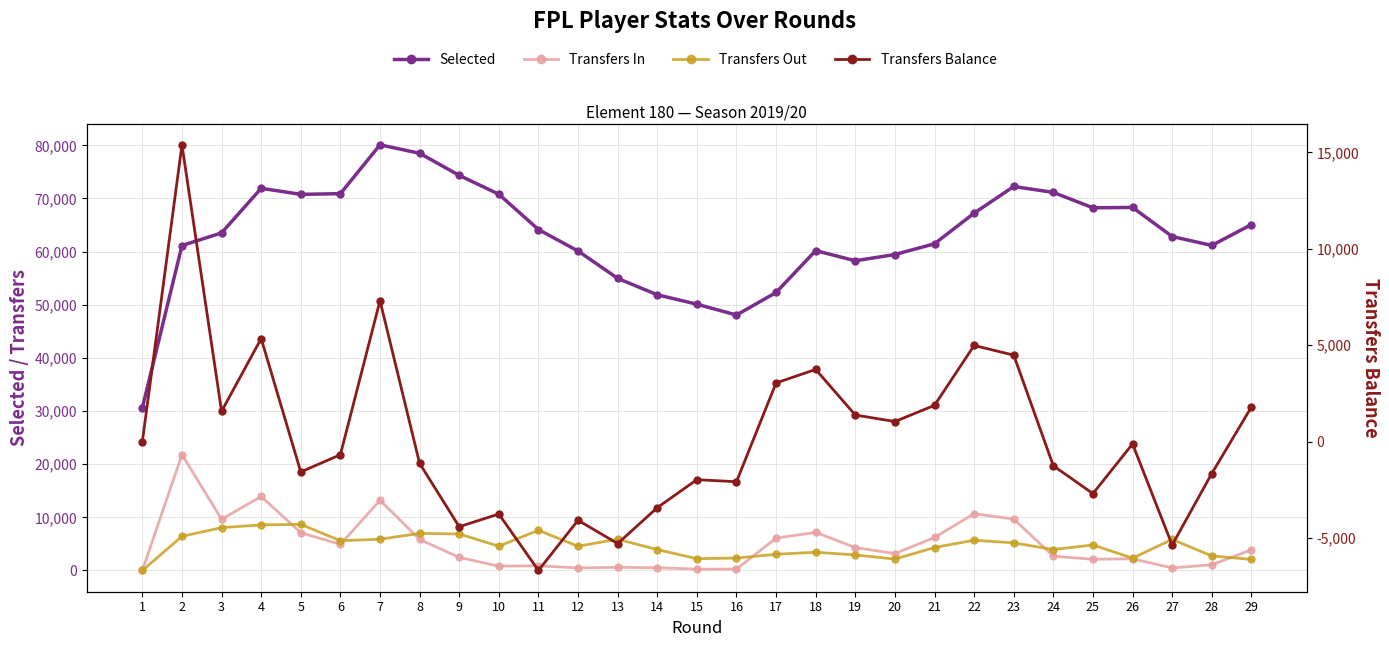

Which label corresponds to the smallest value in the chart?

11